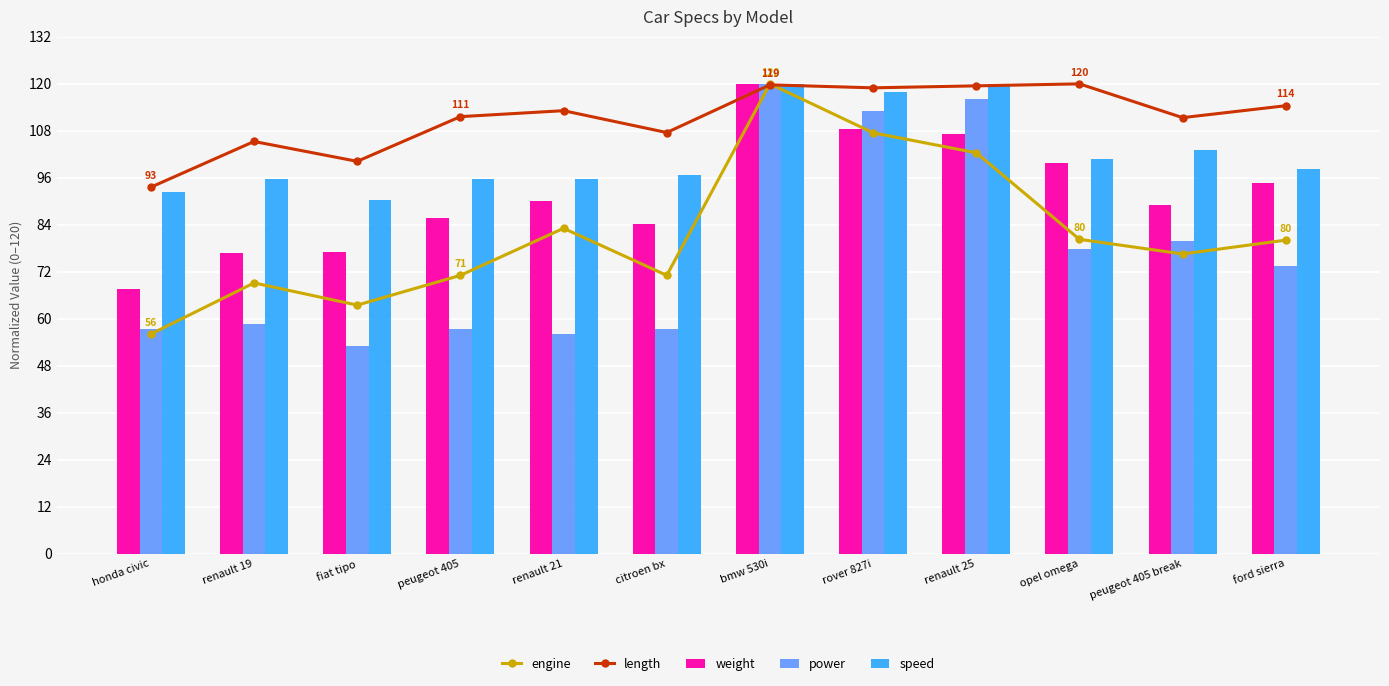

Is the value of length at ford sierra greater than the value of power at citroen bx?

Yes